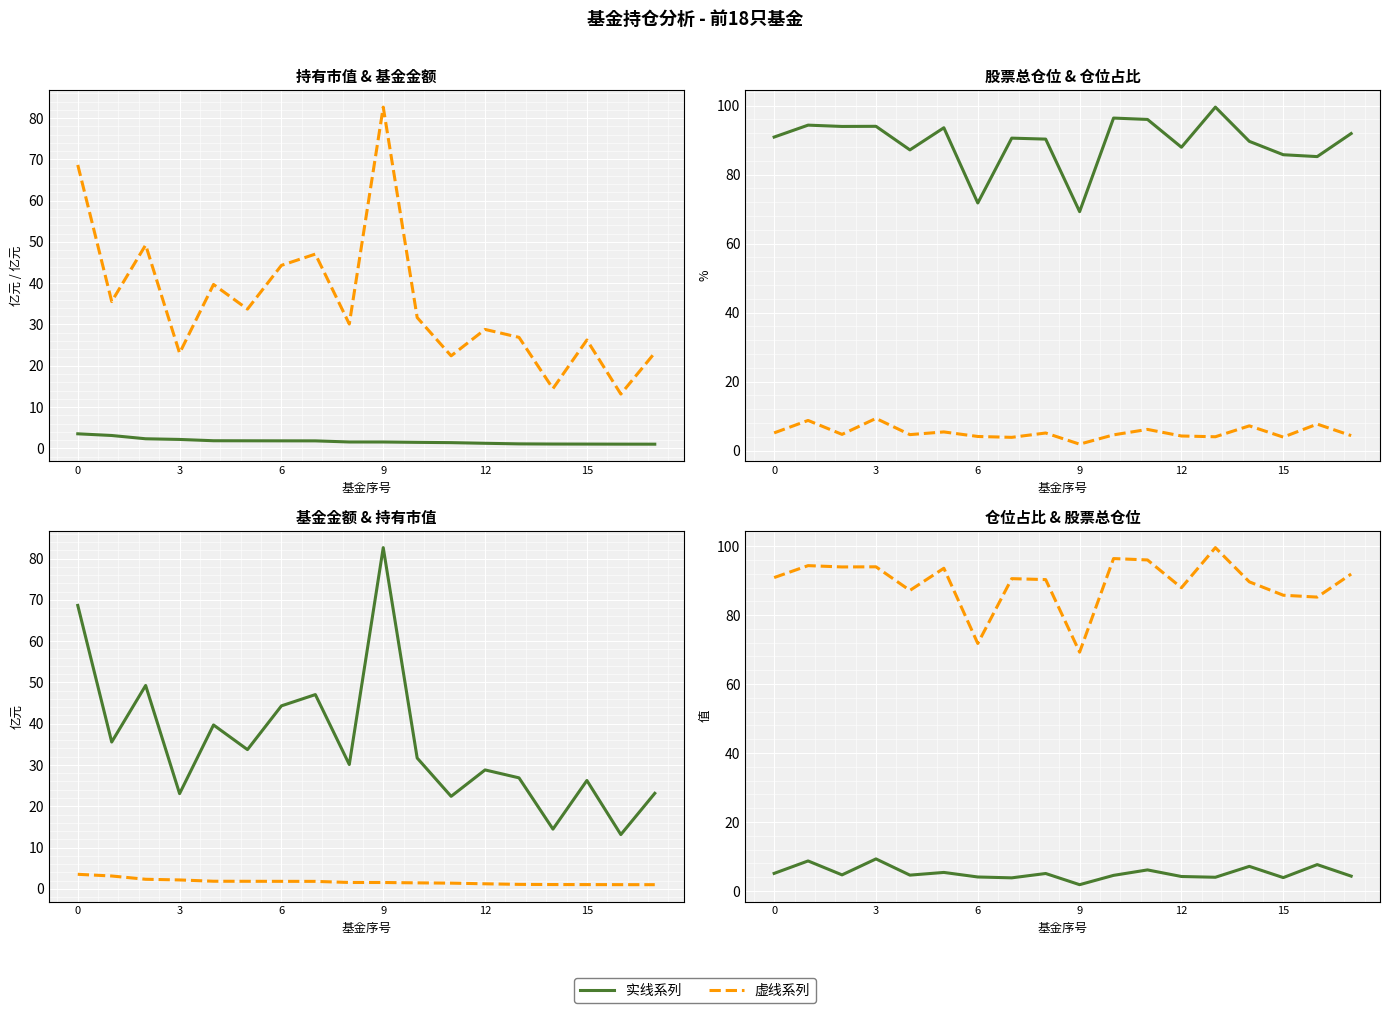

The value of 基金金额 at 12 is 28.8. True or false?

True